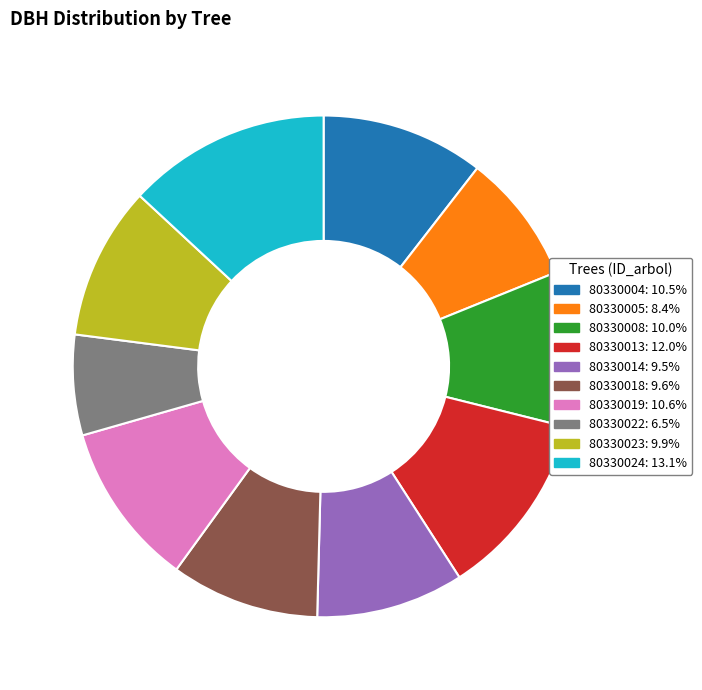

Is 80330013: 12.0% the majority of the pie?

No